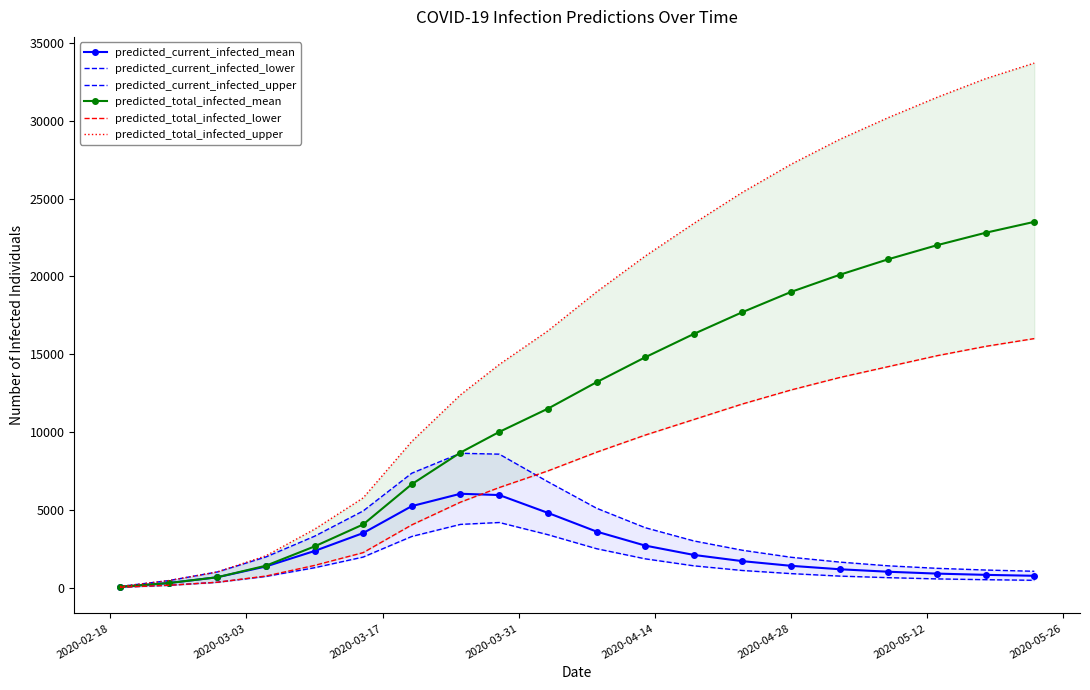

Which series has the widest spread of values?

predicted_total_infected_upper